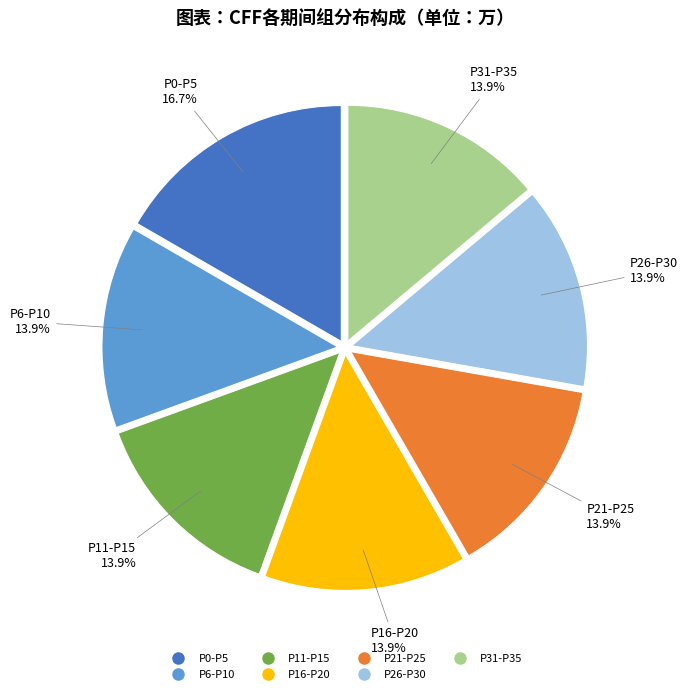

Does any single category account for the majority?

No